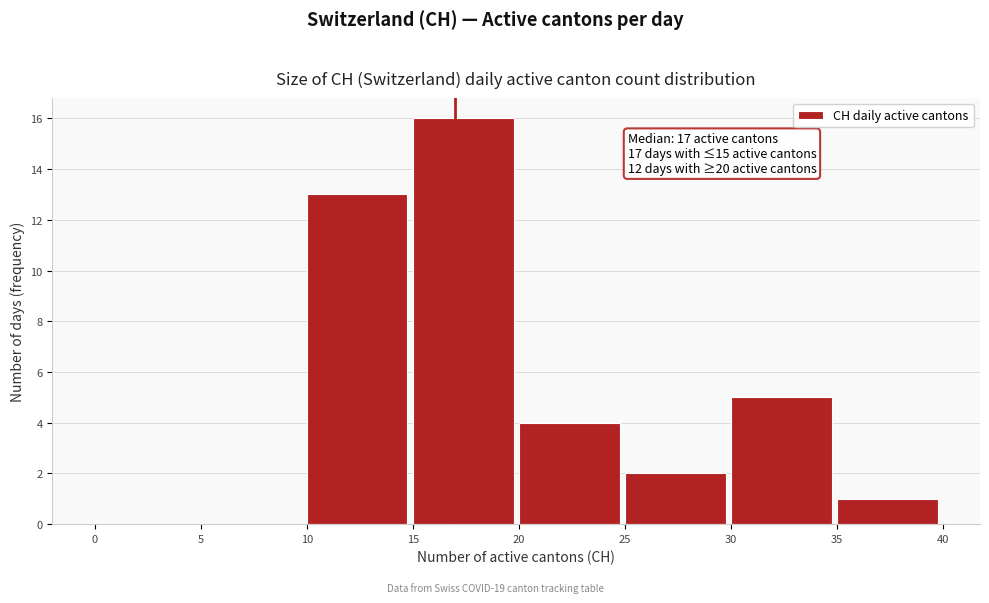

Which range on the x-axis has the tallest bar?

15 to 20